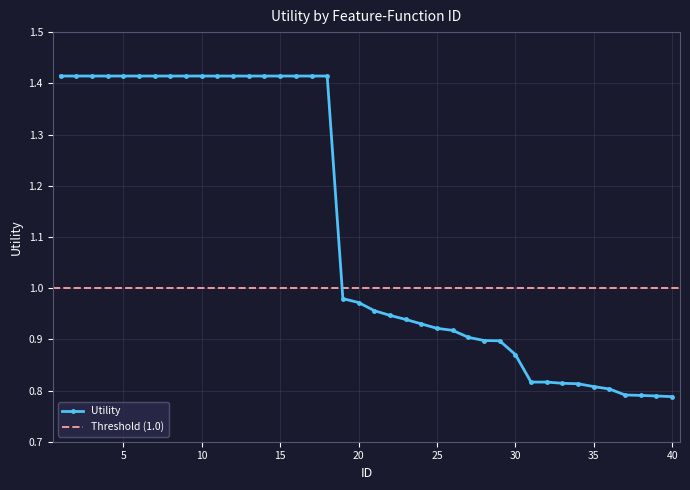

Is it true that the value at 6 is 0.4?

False